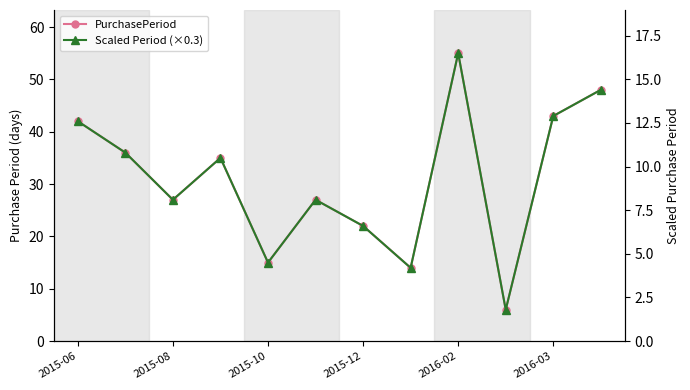

Which has a higher value, 2016-02 or 9?

2016-02